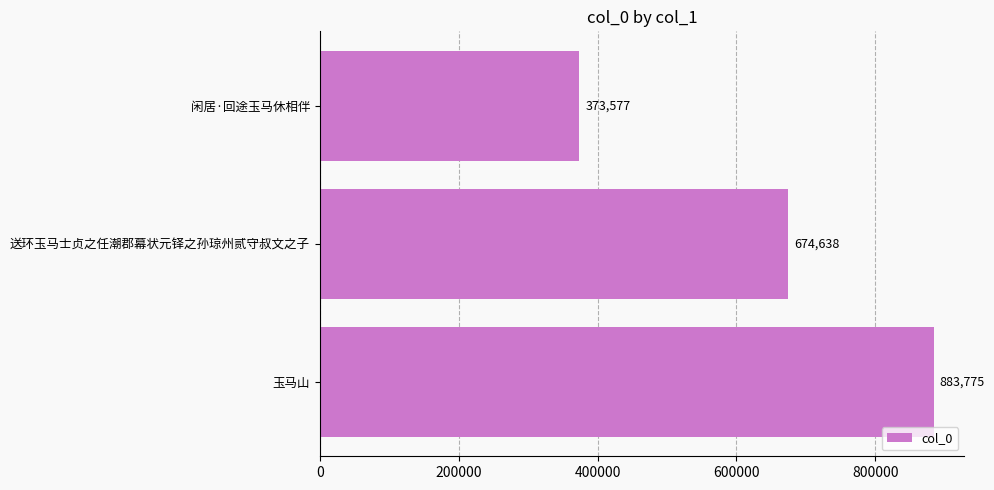

True or false: the data shows 1044636 at 送环玉马士贞之任潮郡幕状元铎之孙琼州贰守叔文之子.

False